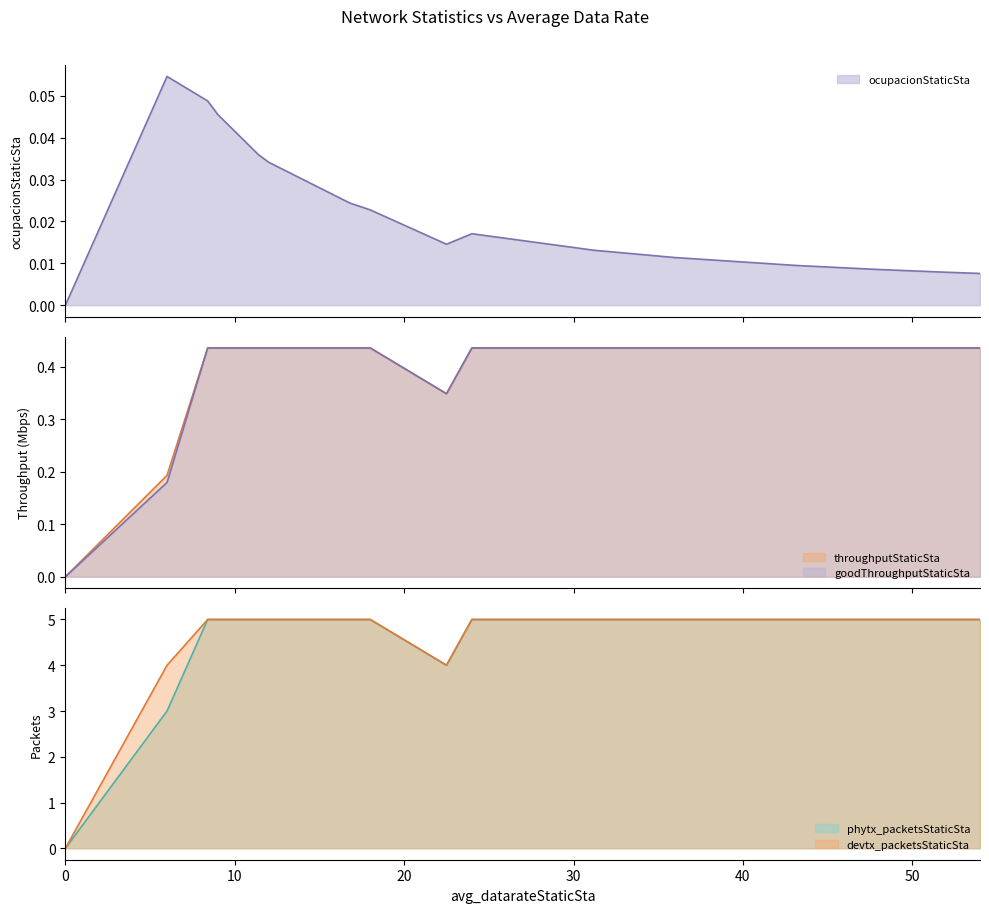

The value of ocupacionStaticSta at 8.4 is 0.1. True or false?

False